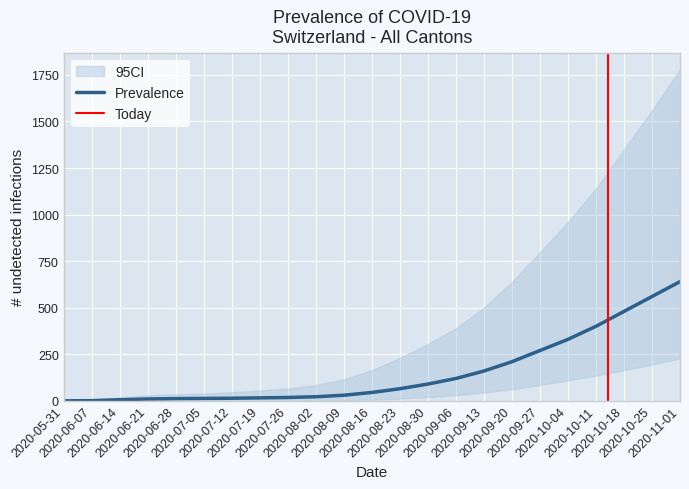

What is the highest value of the Prevalence series?

640